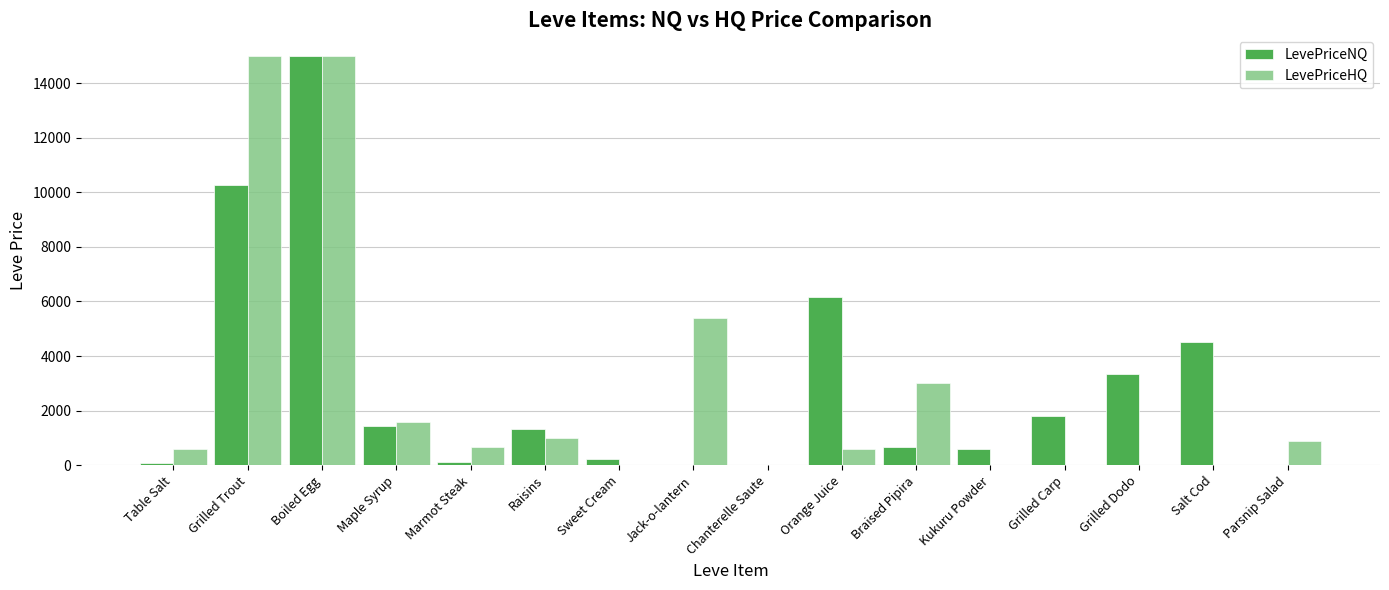

What is the sum of the LevePriceNQ values at Kukuru Powder and Salt Cod?

5093.0